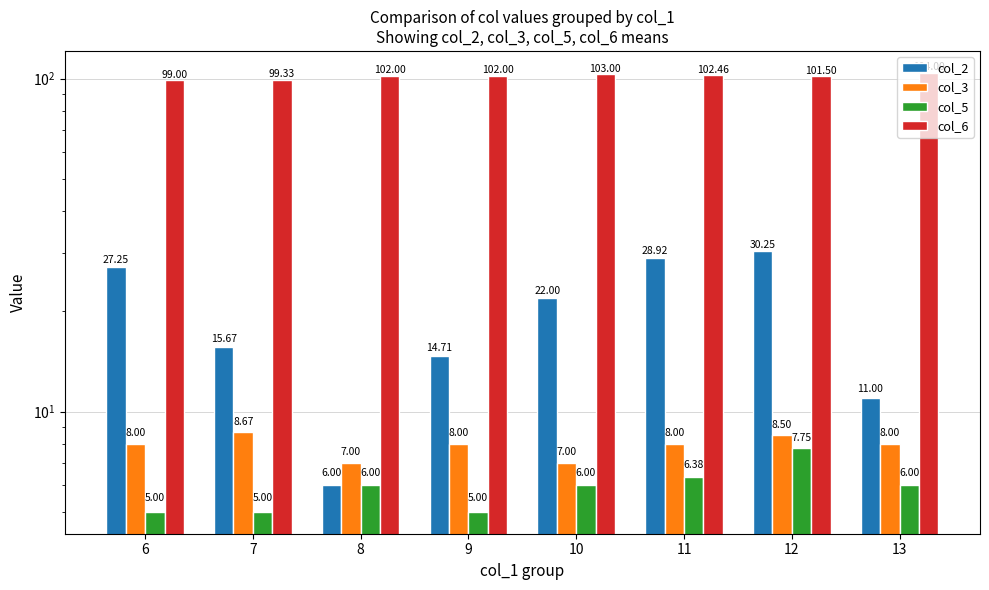

The col_3 series shows 2.3 at 13. True or false?

False